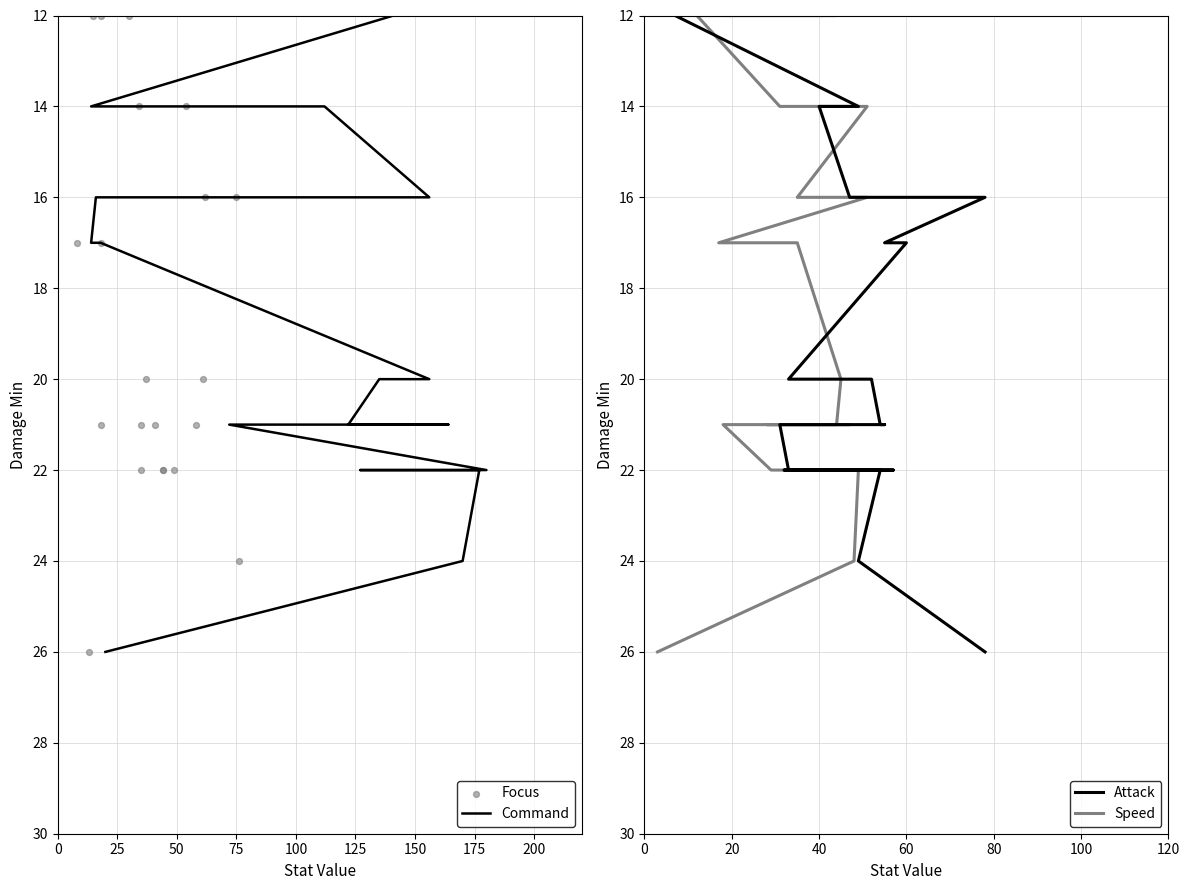

What are all the series names shown in the legend?

Command, Focus, Attack, Speed